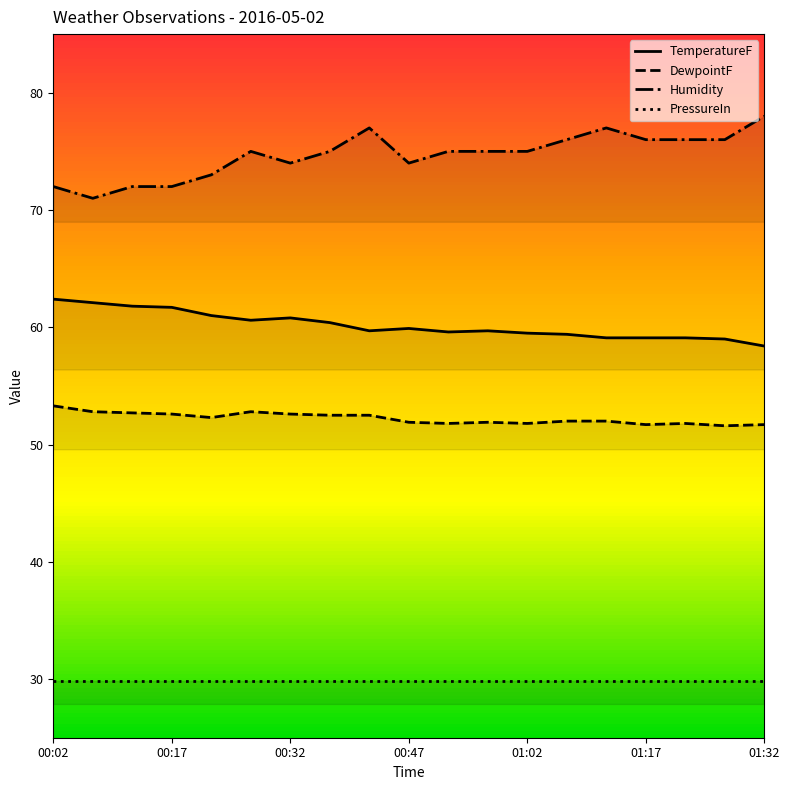

Reading left to right, extract all data points from this chart.

TemperatureF: 62.4	62.1	61.8	61.7	61.0	60.6	60.8	60.4	59.7	59.9	59.6	59.7	59.5	59.4	59.1	59.1	59.1	59.0	58.4
DewpointF: 53.3	52.8	52.7	52.6	52.3	52.8	52.6	52.5	52.5	51.9	51.8	51.9	51.8	52.0	52.0	51.7	51.8	51.6	51.7
Humidity: 72.0	71.0	72.0	72.0	73.0	75.0	74.0	75.0	77.0	74.0	75.0	75.0	75.0	76.0	77.0	76.0	76.0	76.0	78.0
PressureIn: 29.9	29.9	29.9	29.9	29.9	29.9	29.9	29.9	29.9	29.9	29.9	29.9	29.9	29.9	29.9	29.9	29.9	29.9	29.9